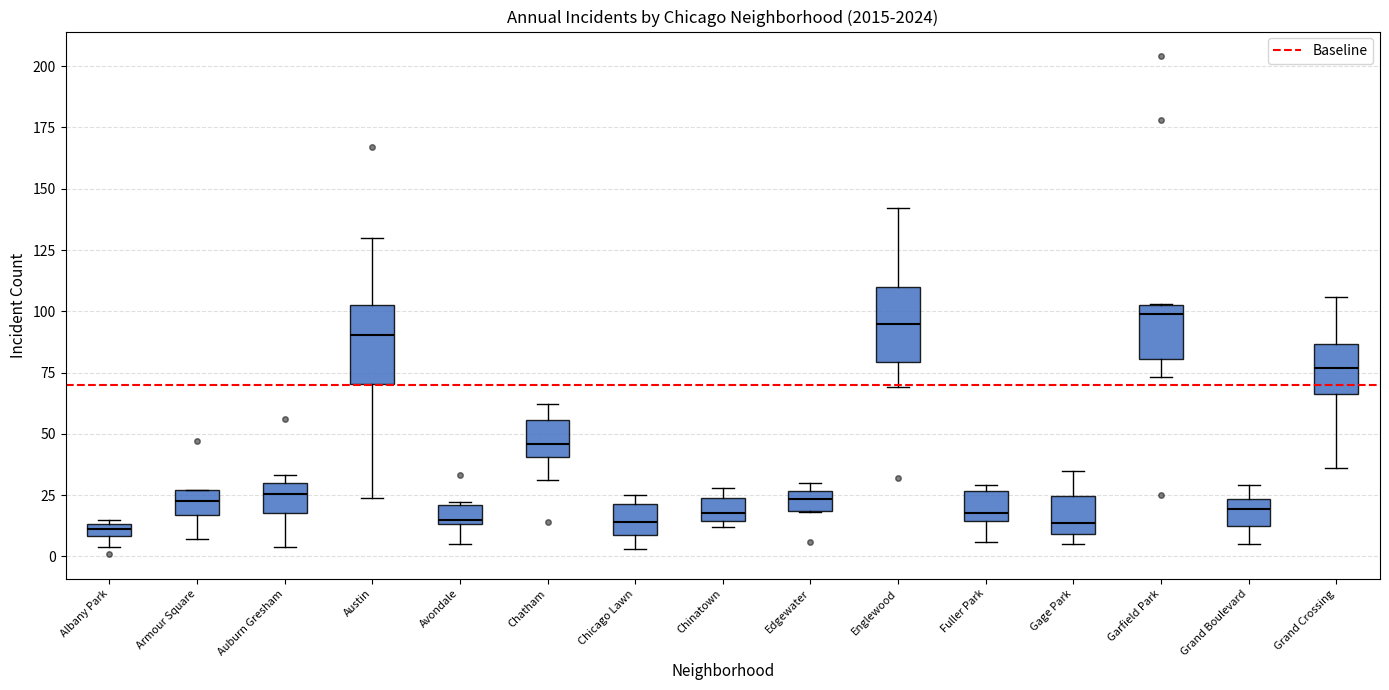

Where is the upper edge of the box for Edgewater on the y-axis? The values are not printed on the chart, so give them approximately, as read against the axis.

25